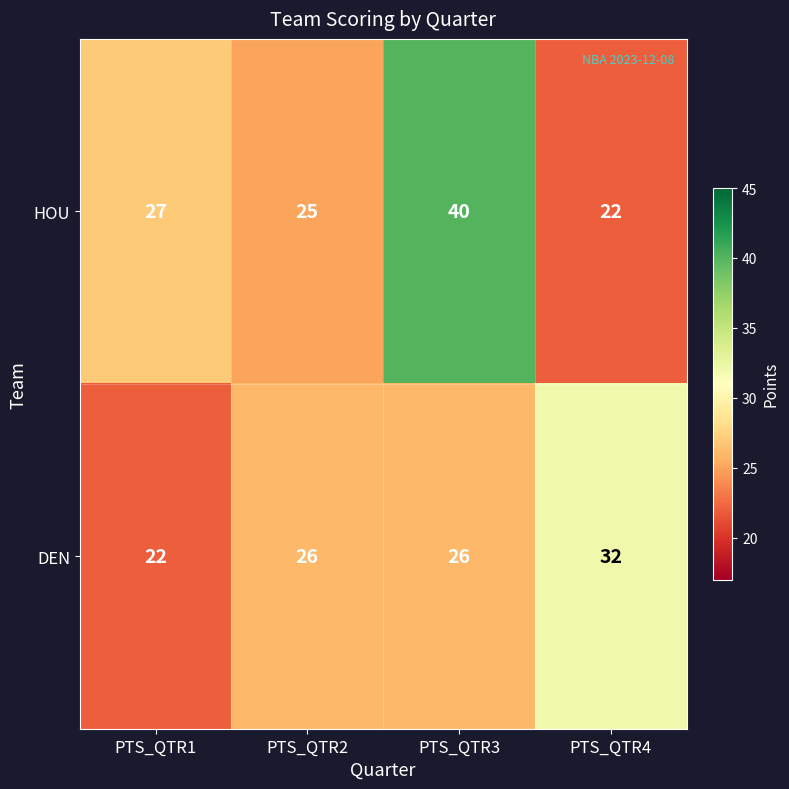

Rank the series by their average value, from highest to lowest.

HOU, DEN